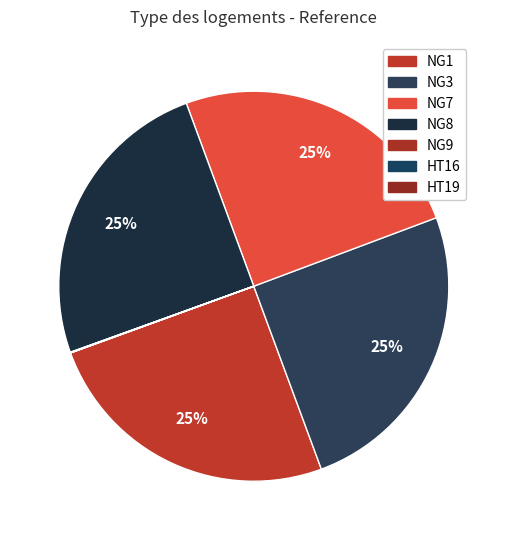

To the nearest percent, what is the difference between the largest and smallest slice percentages?

25%